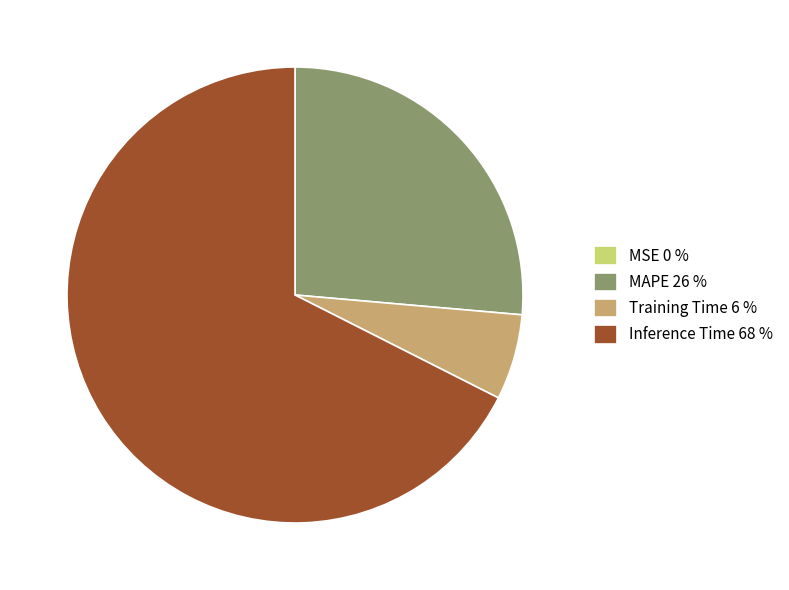

The MAPE 26 % slice represents 26% of the pie. True or false?

True